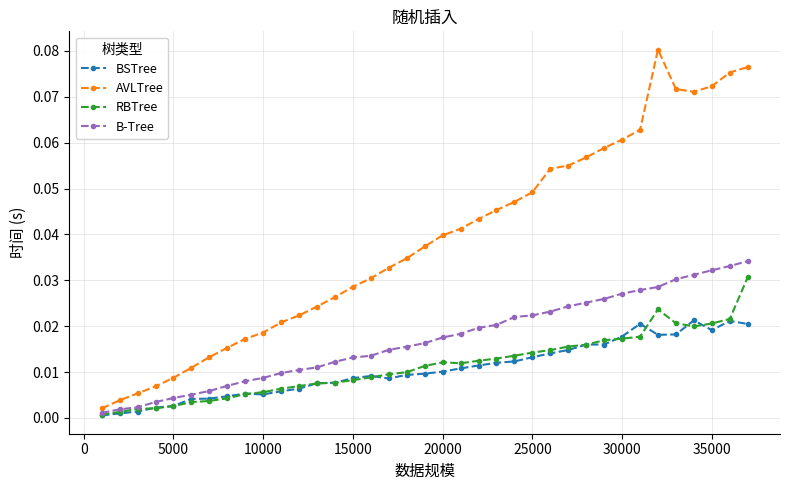

Which series has the widest spread of values?

AVLTree